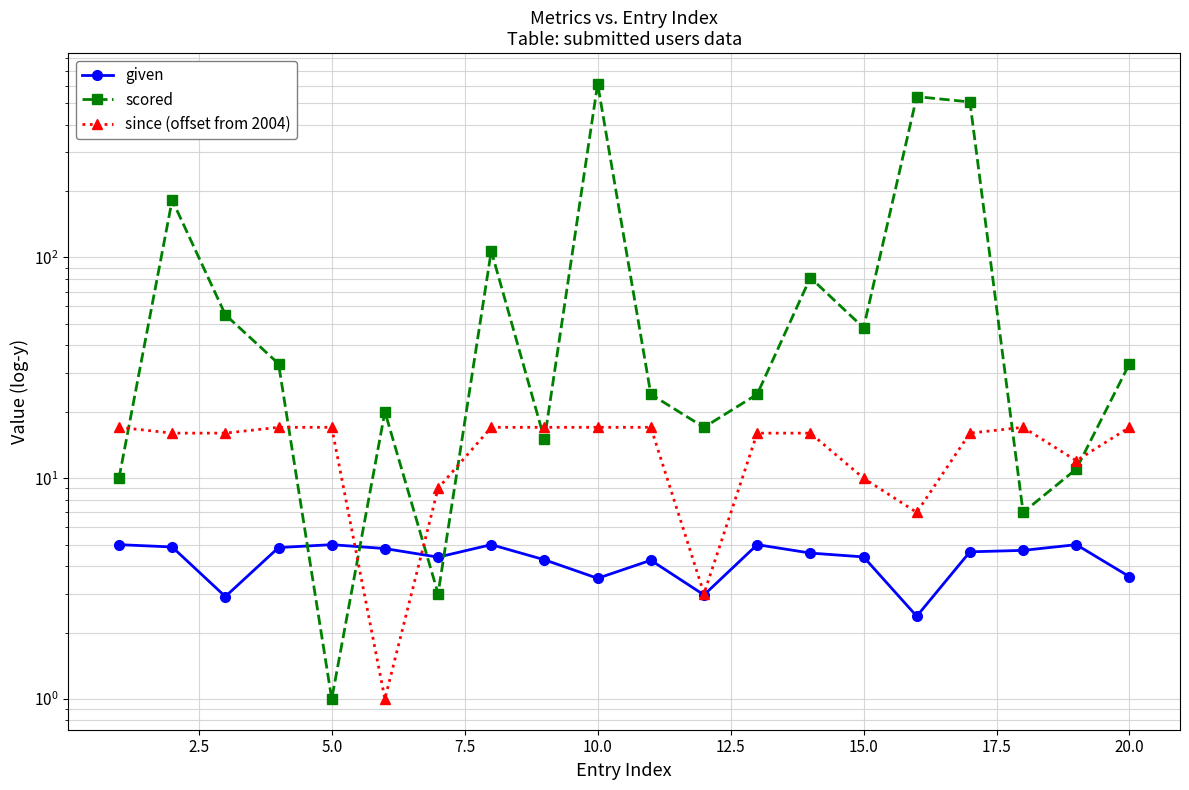

Rank the series at 15.0 from highest to lowest value.

scored, since (offset from 2004), given